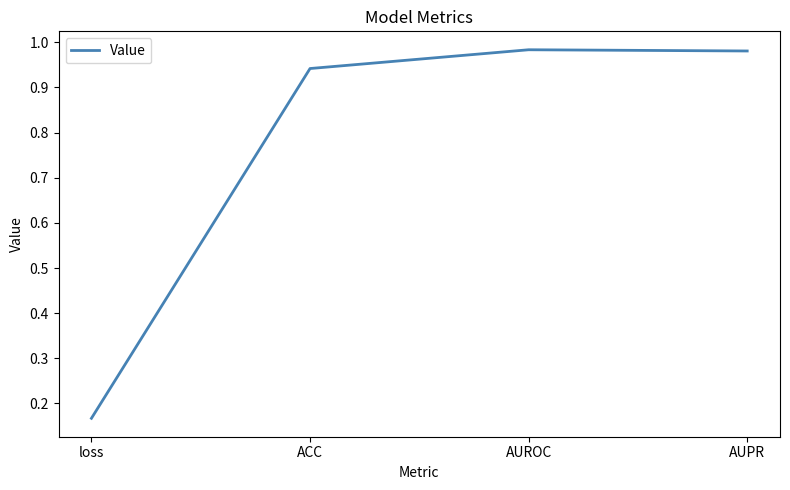

Which category has the lowest value across all series?

loss